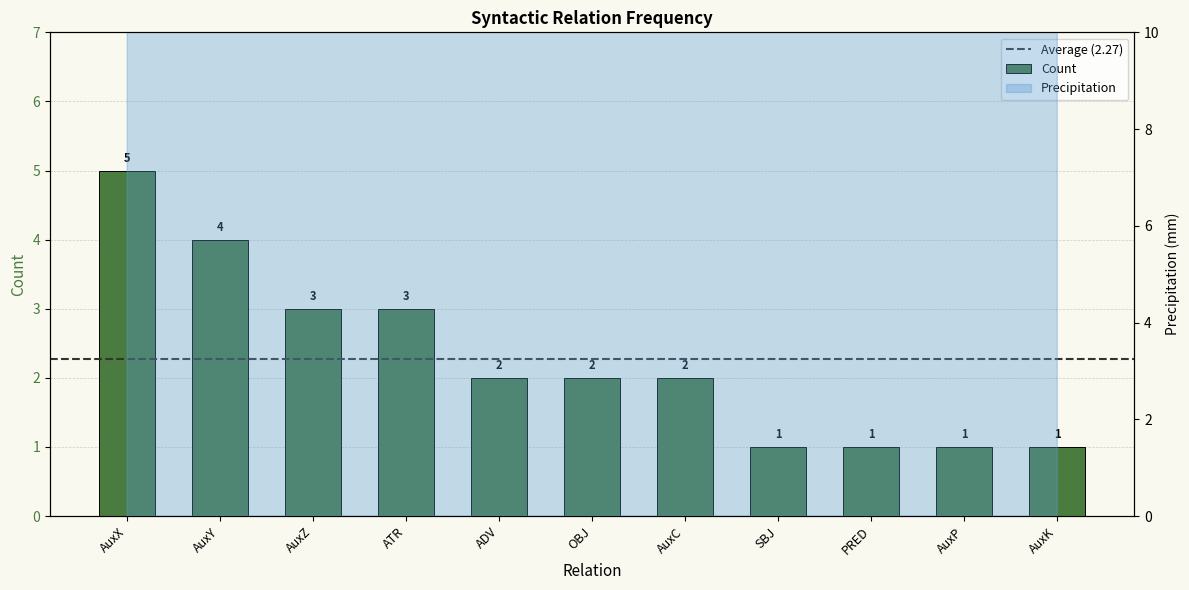

What position from the right is ATR?

8